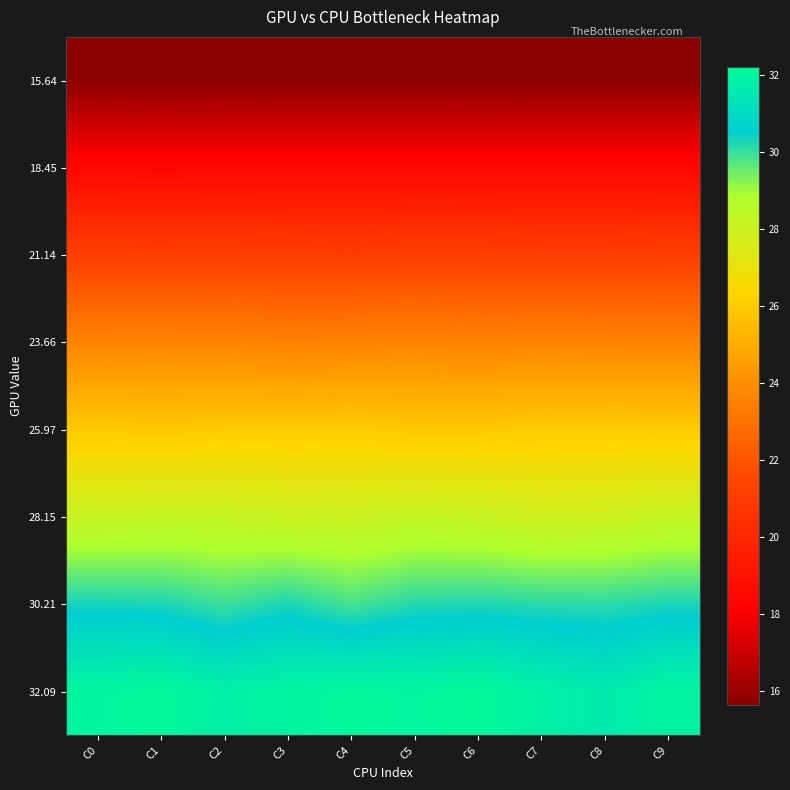

At which category is the sum across all series the highest?

C1